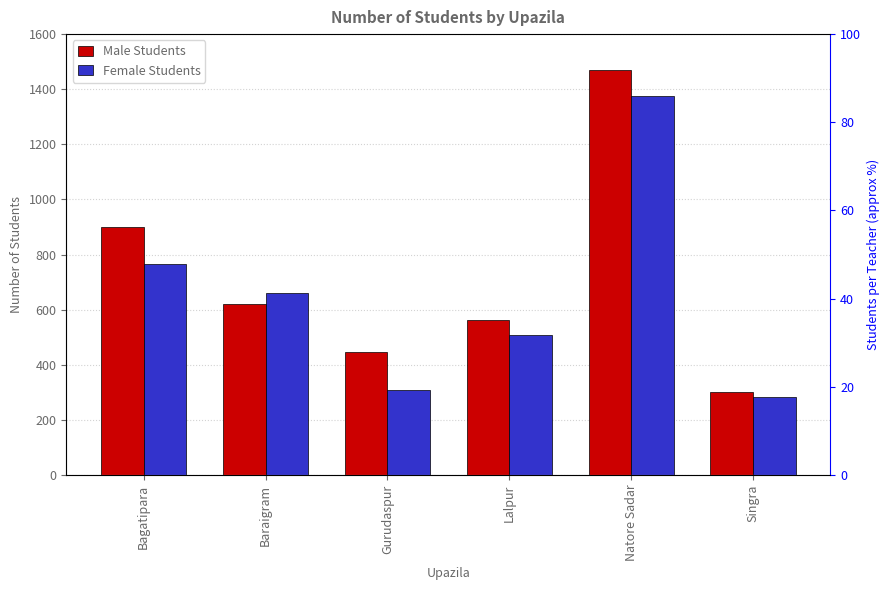

List the labels in order of Male Students value, smallest first.

Singra, Gurudaspur, Lalpur, Baraigram, Bagatipara, Natore Sadar